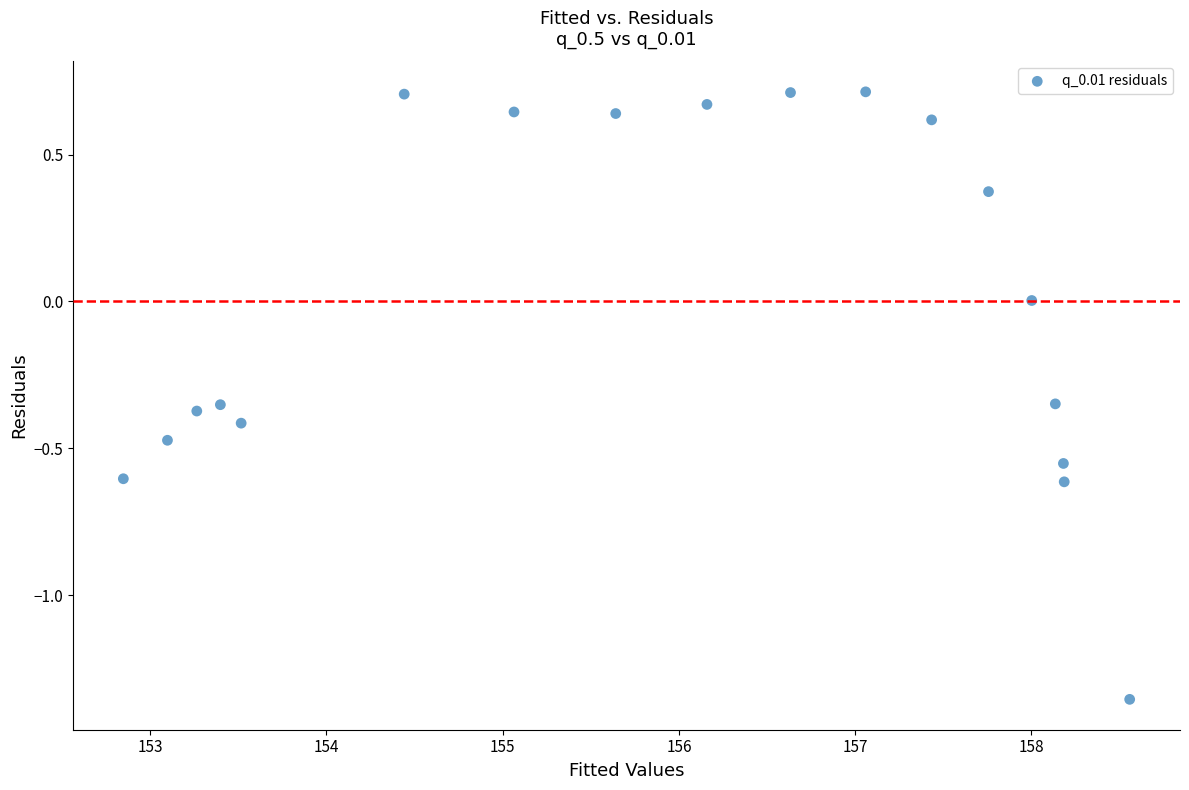

What is the range of X values (max minus min)?

5.7